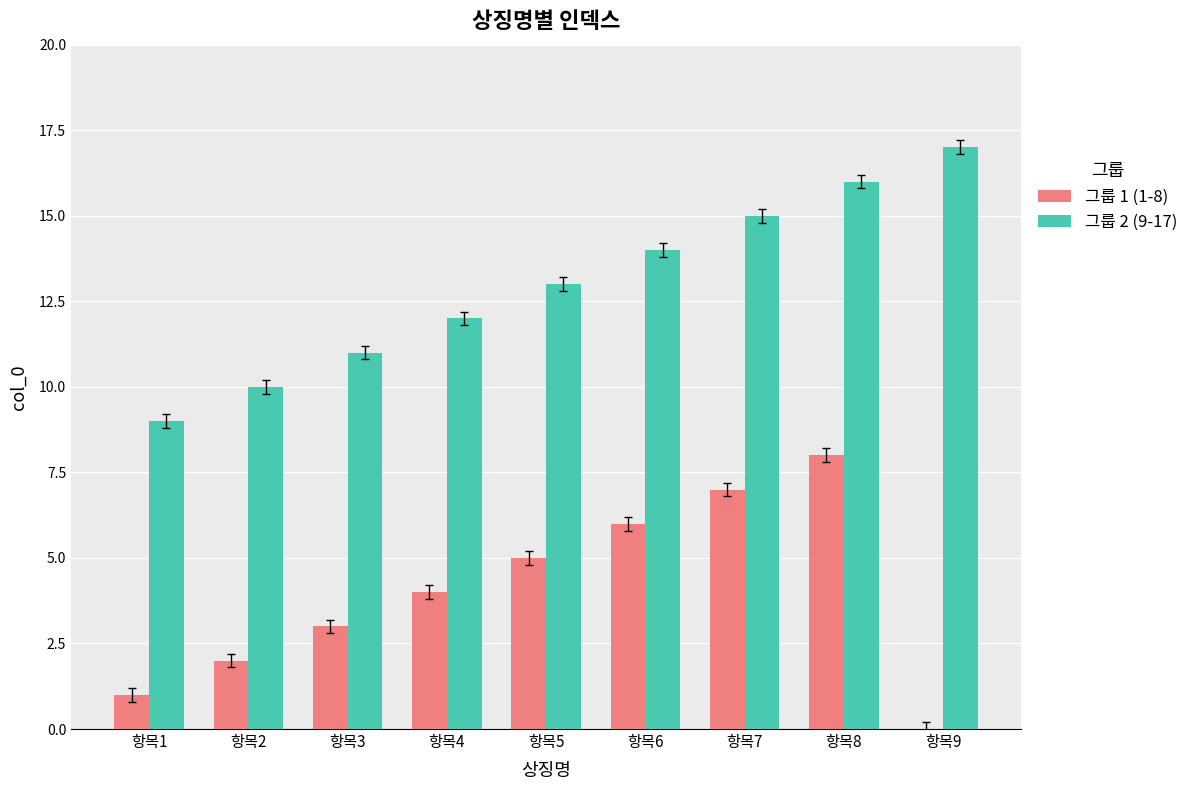

Which series has the largest total across all categories?

그룹 2 (9-17)